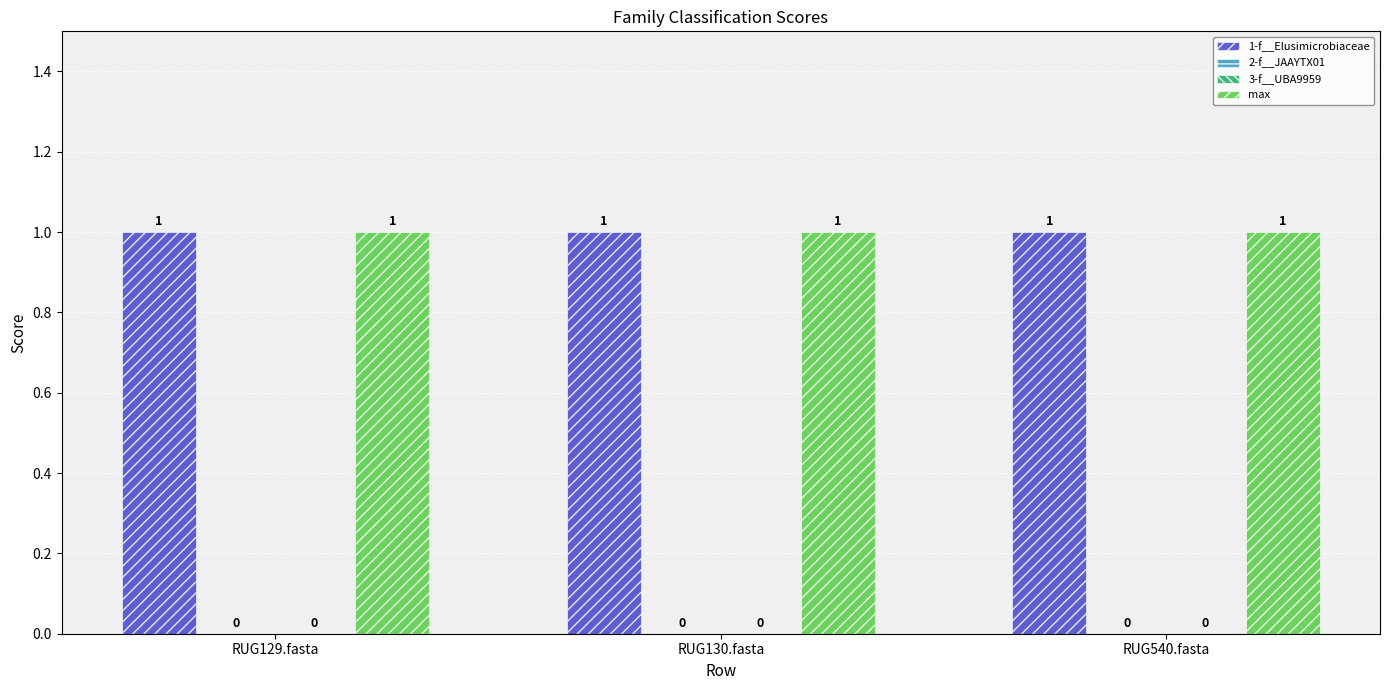

How many distinct data groups are displayed?

4